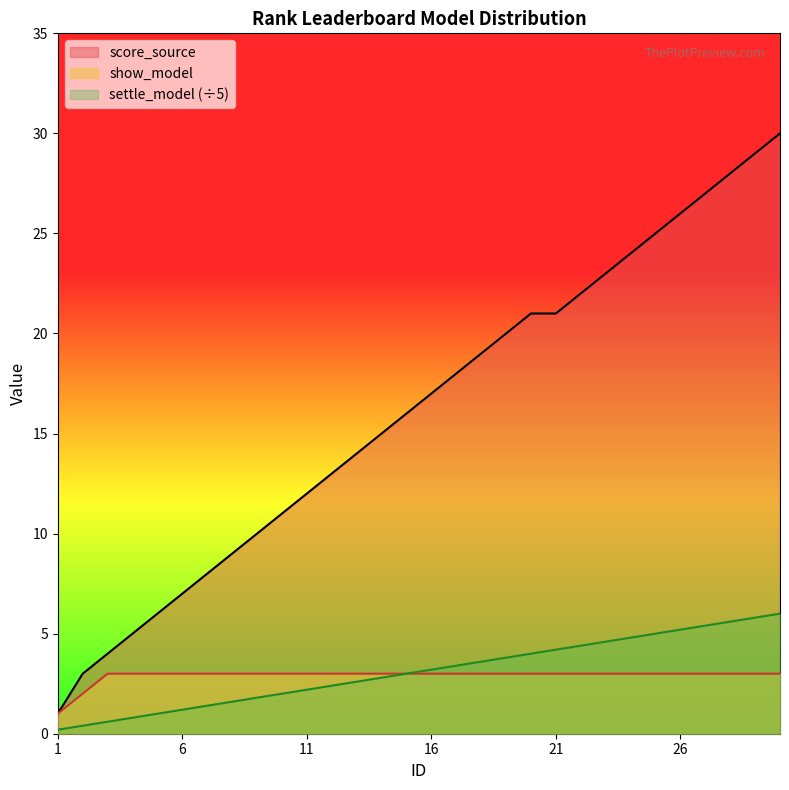

True or false: show_model and score_source cross at least once.

False